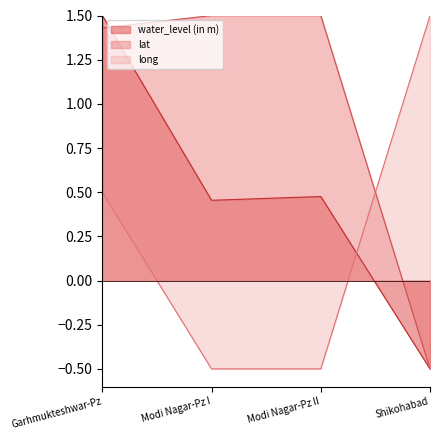

At which label does lat reach its minimum?

Shikohabad